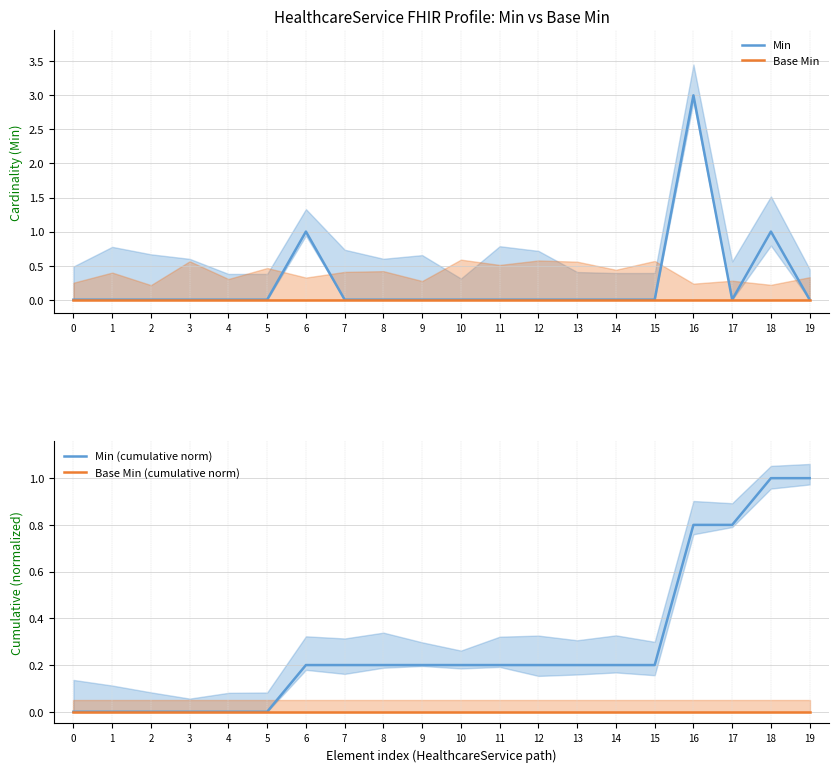

At how many categories does at least one series exceed 2?

1